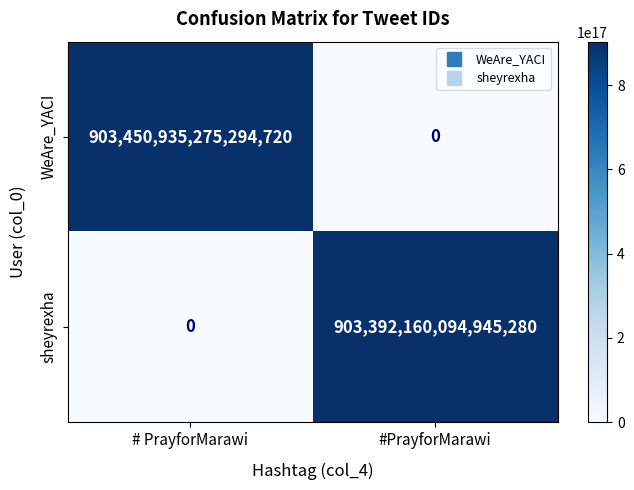

List the labels in order of WeAre_YACI value, smallest first.

#PrayforMarawi, # PrayforMarawi